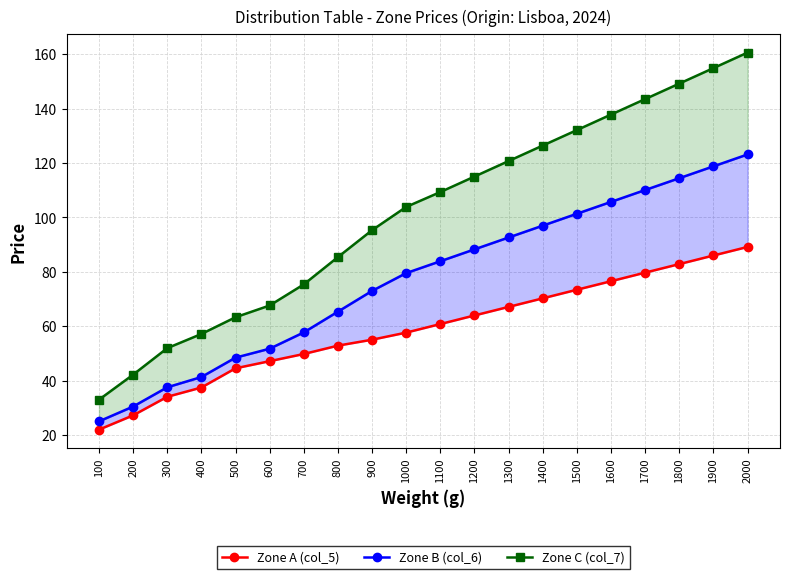

True or false: Zone C (col_7) and Zone A (col_5) intersect in this chart.

False